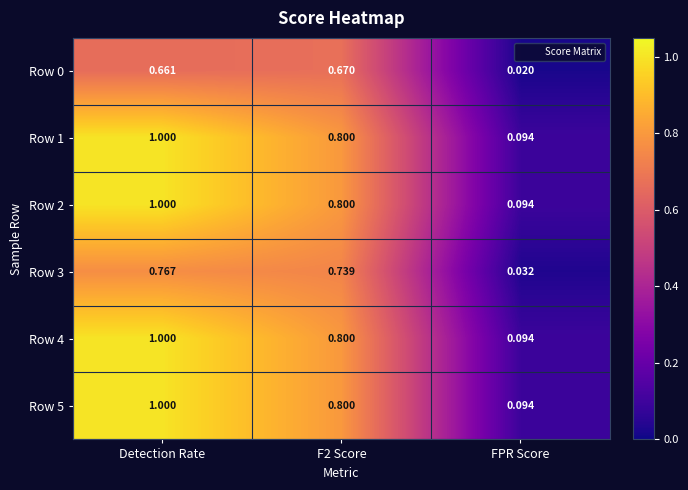

Where is Row 4 nearest to the value 0?

FPR Score